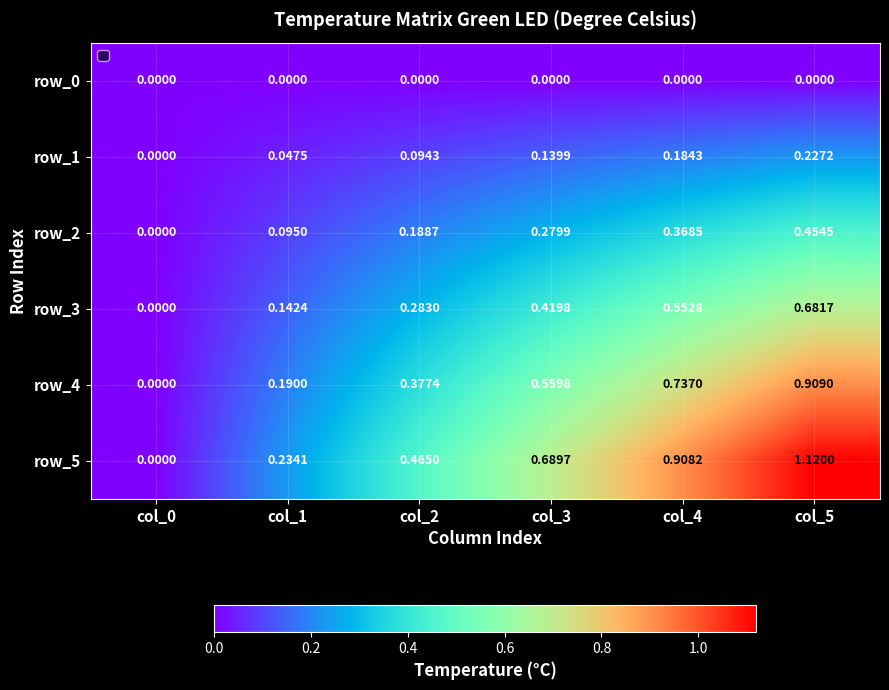

Is the value of row_2 at col_1 greater than the value of row_1 at col_2?

Yes